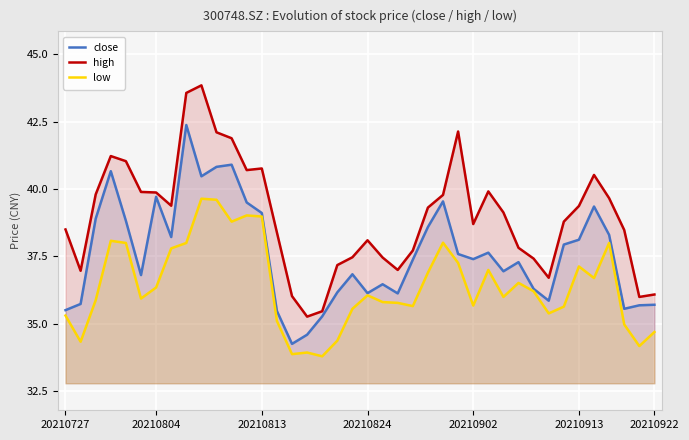

At which category is the sum across all series the highest?

9